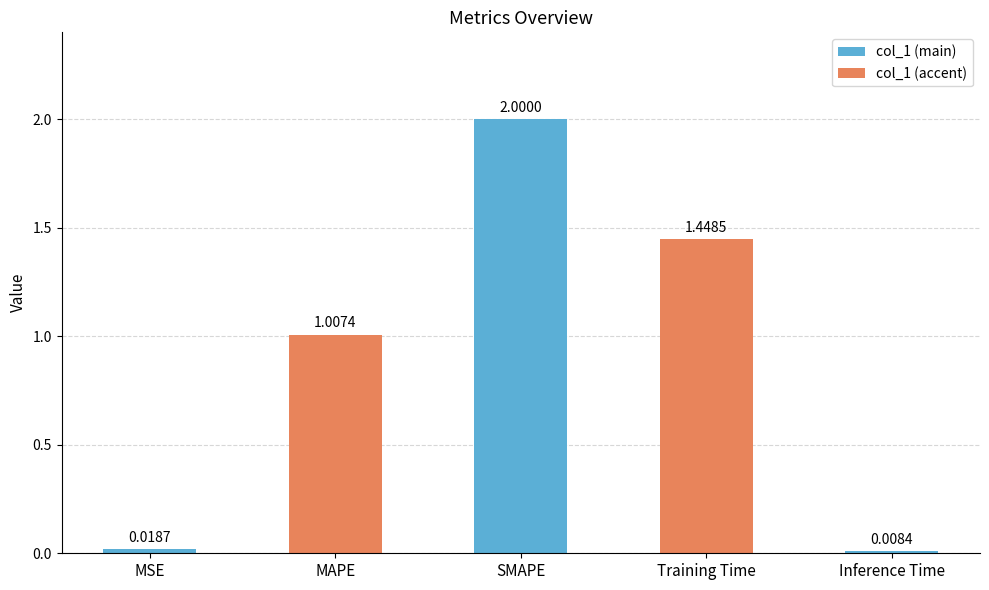

At which label is the value closest to 1?

MAPE